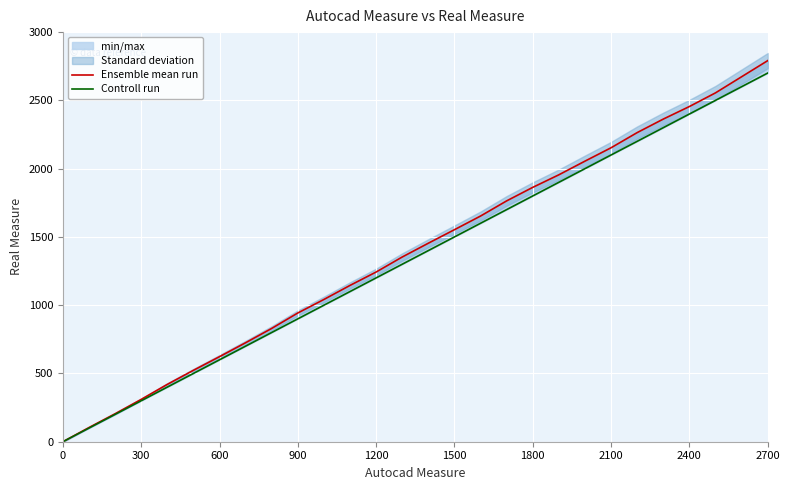

What is the value of the Controll run point at the 15th from the left?

1400